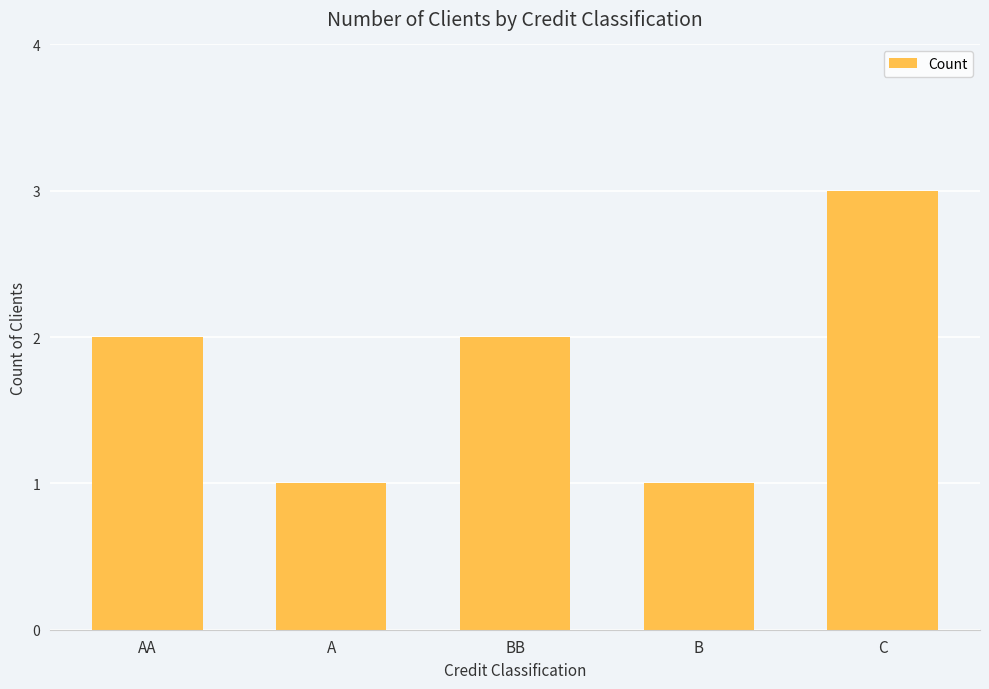

How many bars are there in total?

5